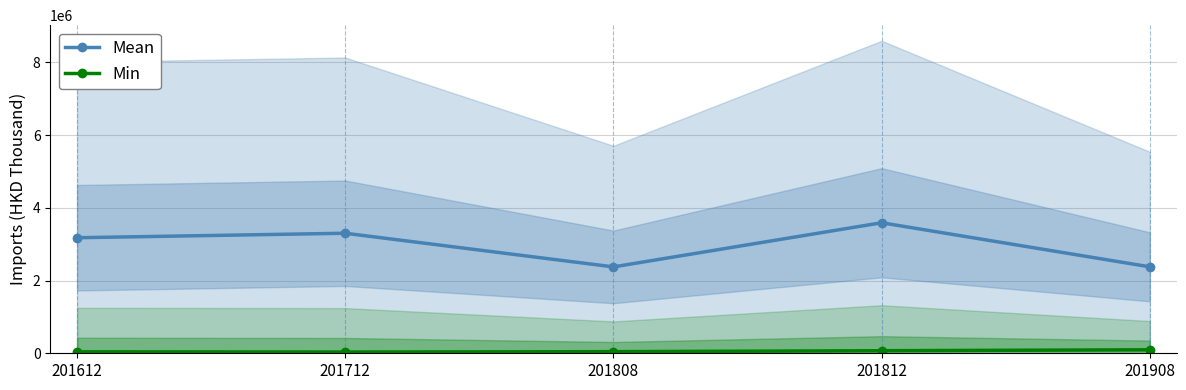

What is the maximum value shown in the chart?

3591230.7